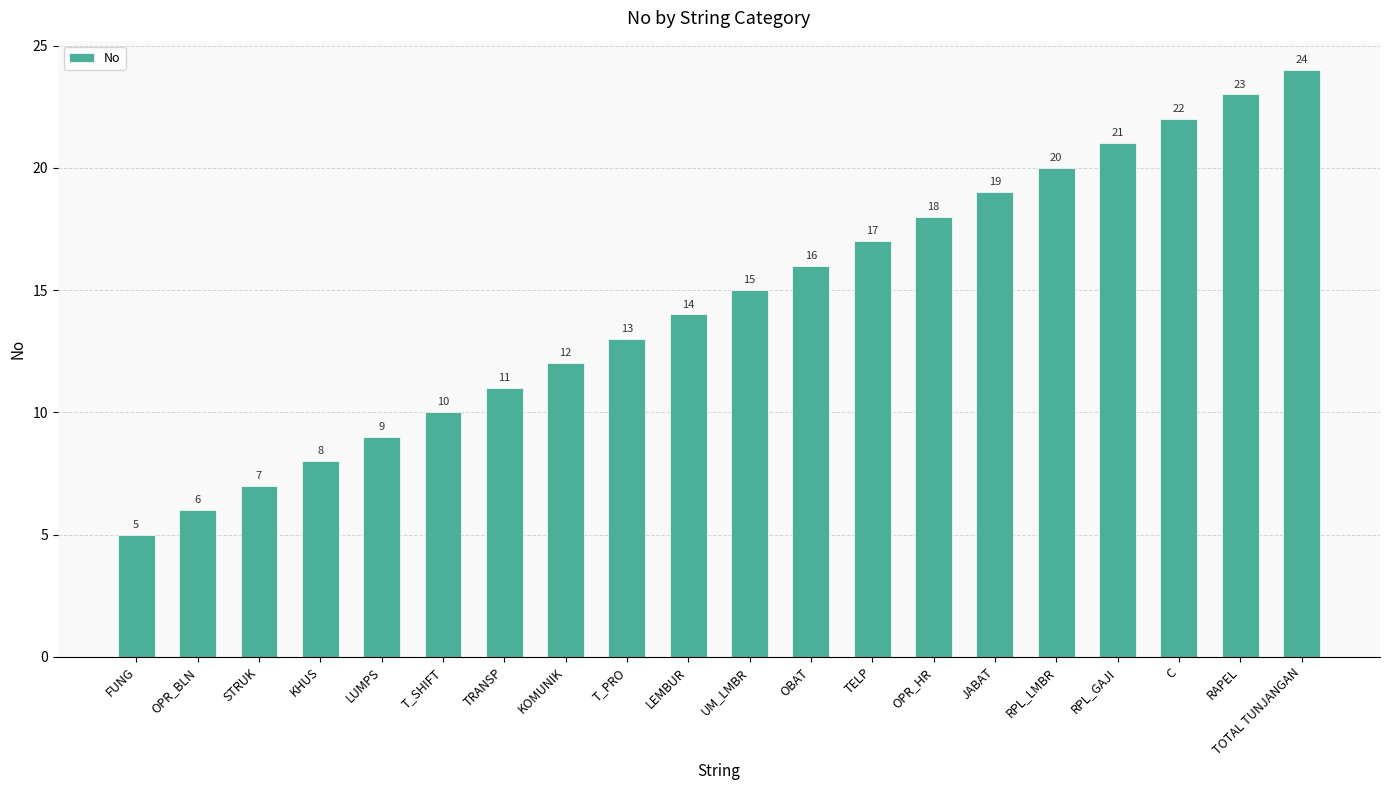

At which label is the value closest to 14?

LEMBUR